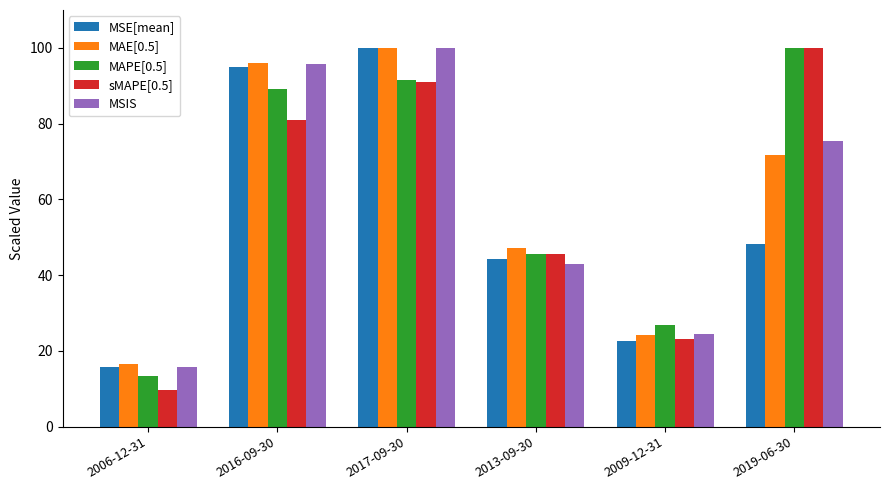

What are all the series names shown in the legend?

MSE[mean], MAE[0.5], MAPE[0.5], sMAPE[0.5], MSIS